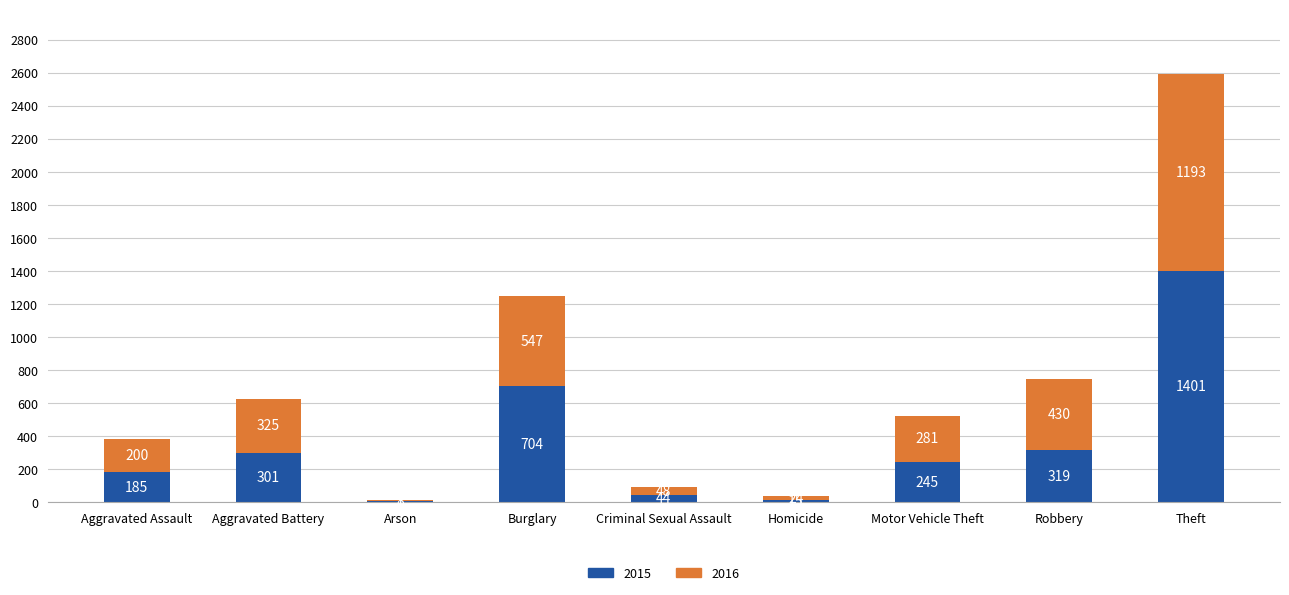

How many categories are shown in the chart?

9